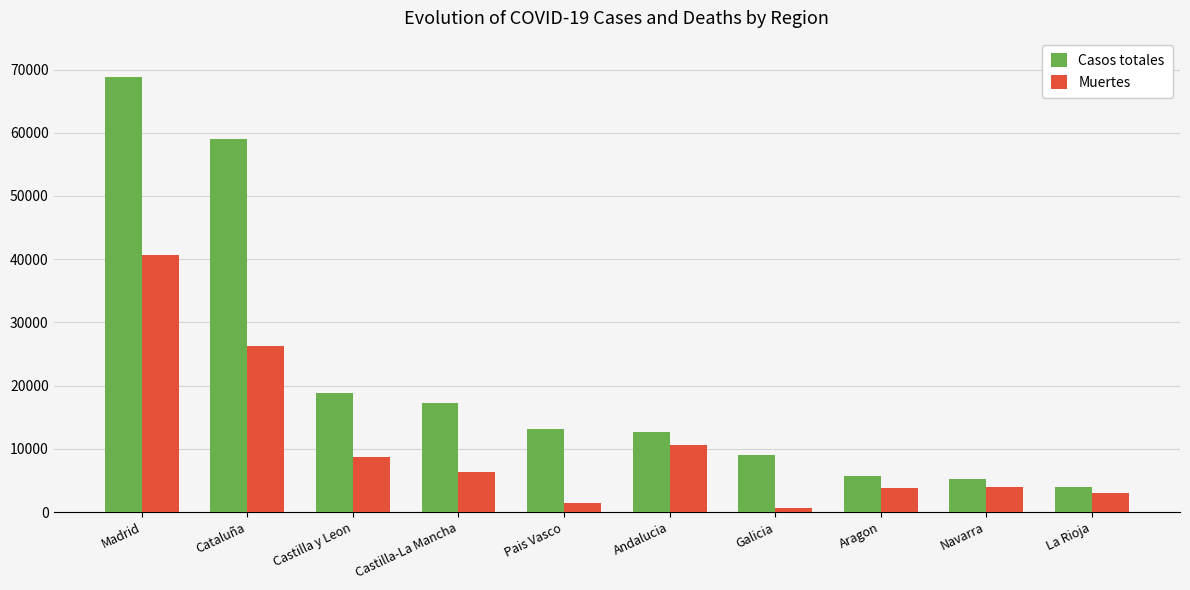

Between Castilla y Leon and Navarra, which series saw the biggest shift?

Casos totales